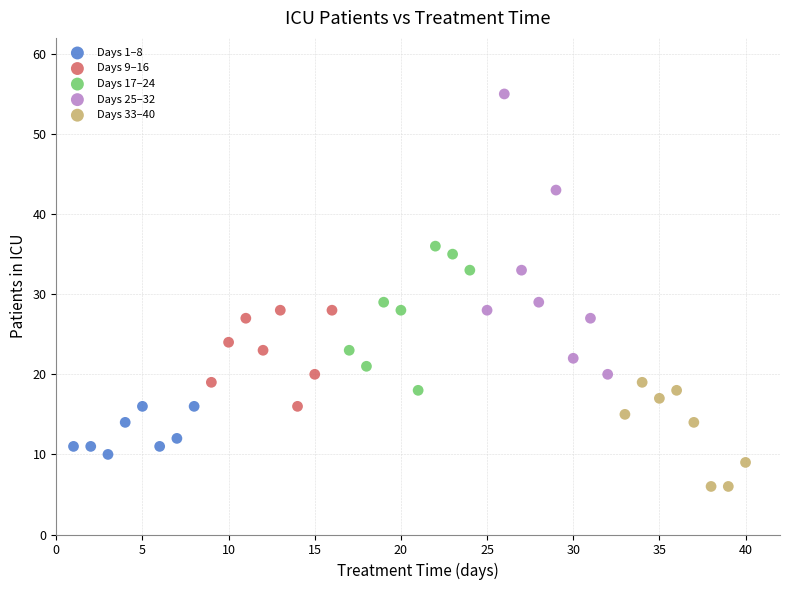

Which series contains the lowest Y value?

Days 33–40